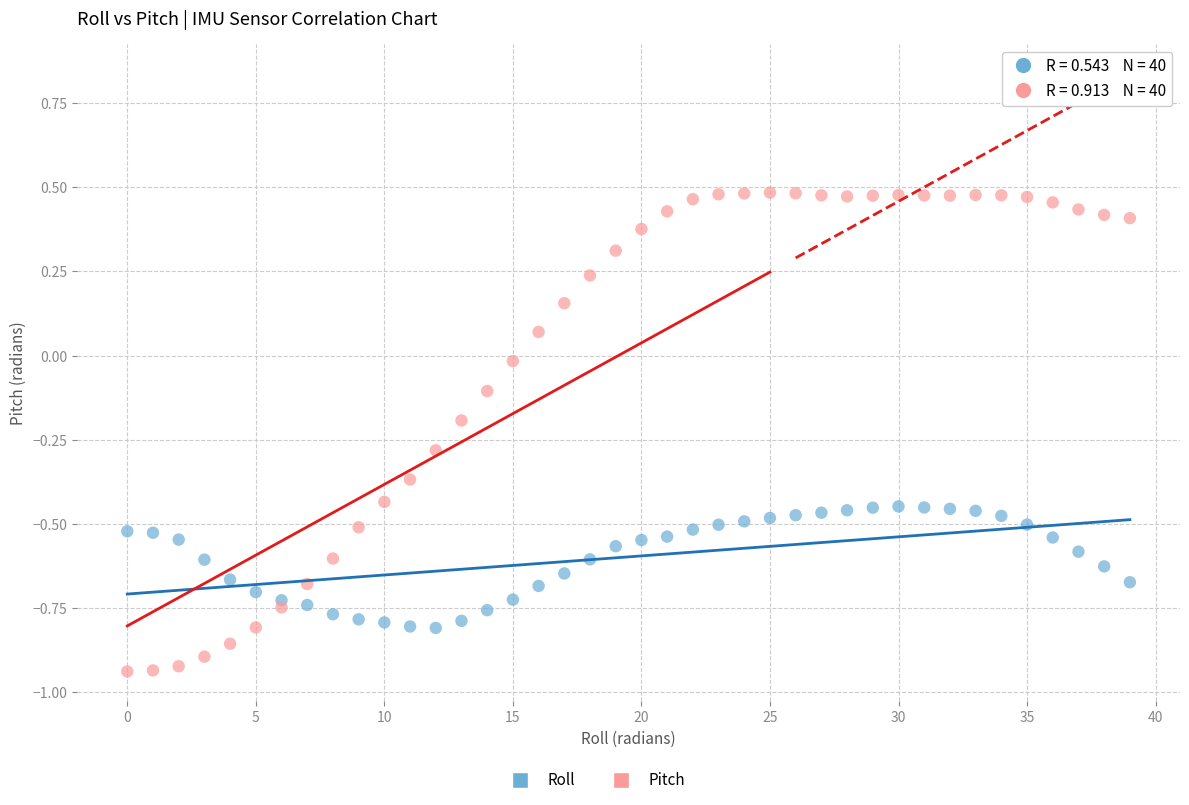

Across all data points, what is the range of Y values (max minus min)?

1.4